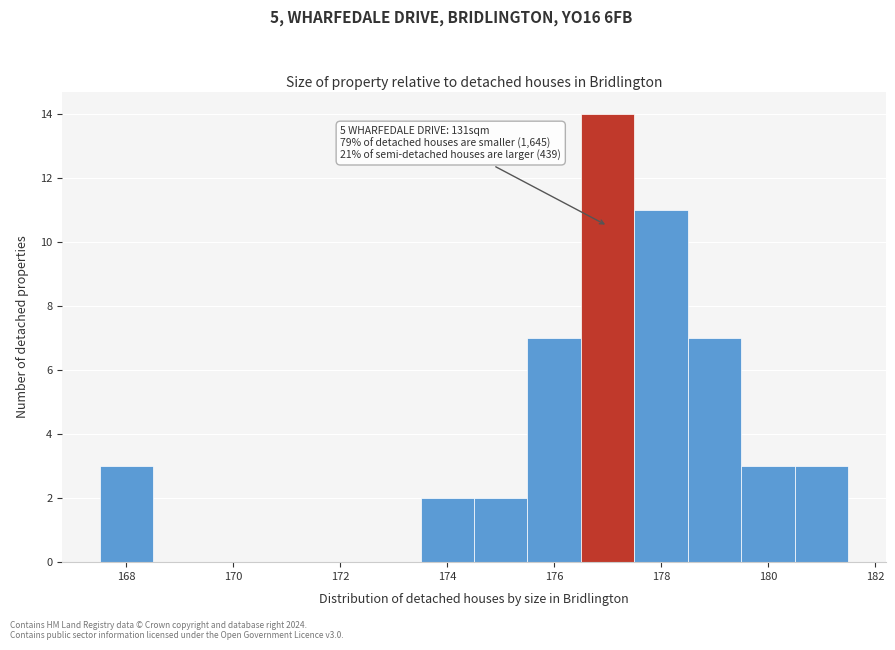

Over which range of the x-axis is the bar tallest?

176.5 to 177.5